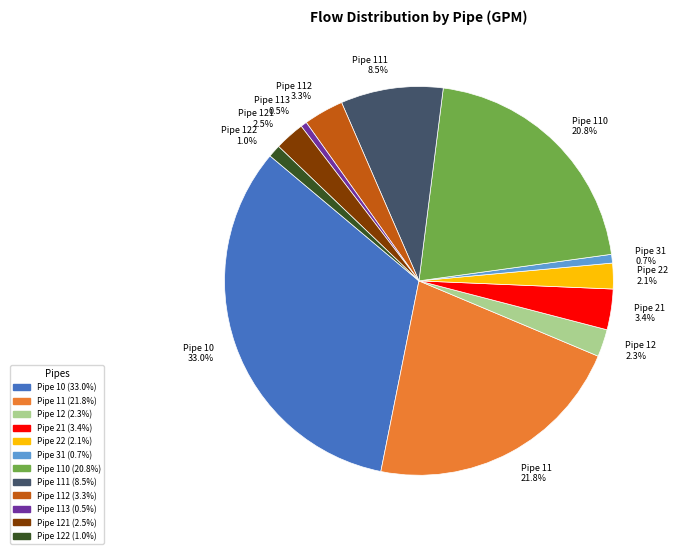

To the nearest percent, what is the average slice percentage?

8%